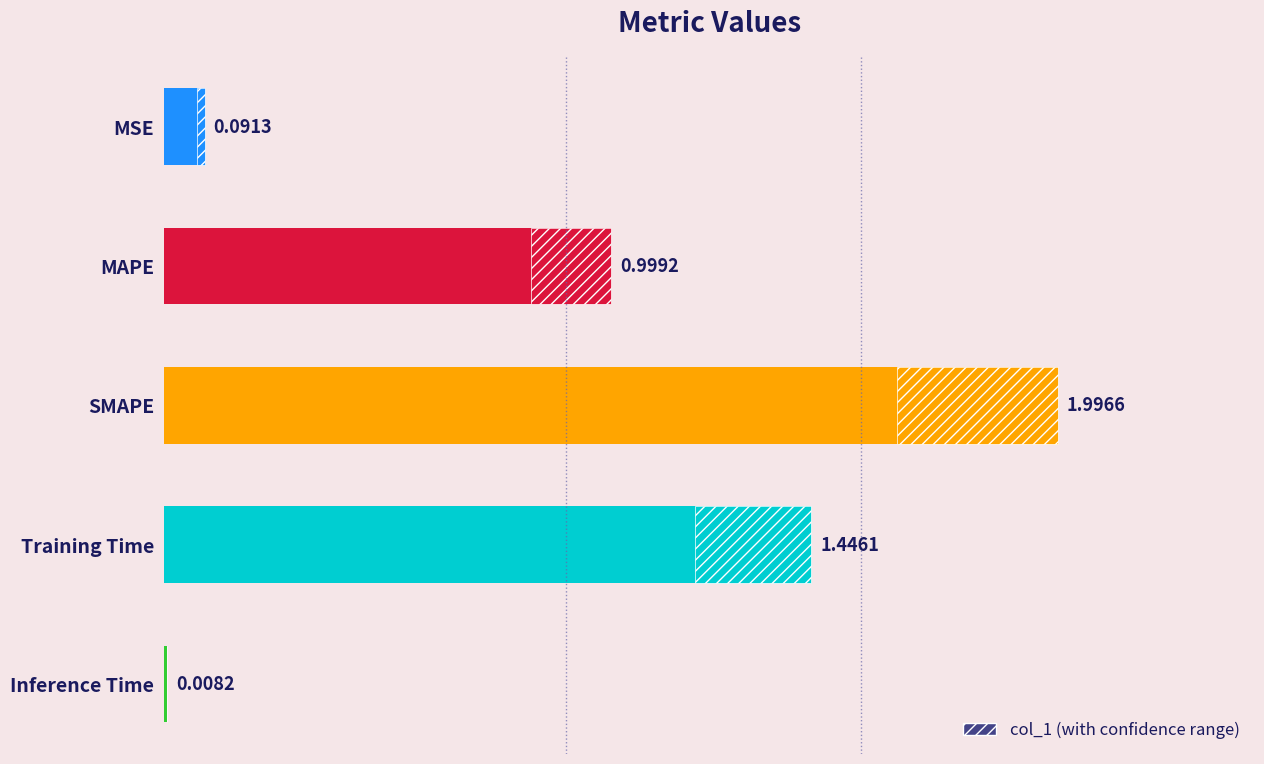

Reading left to right, what are all the values shown in this chart?

0.1	1.0	2.0	1.4	0.0